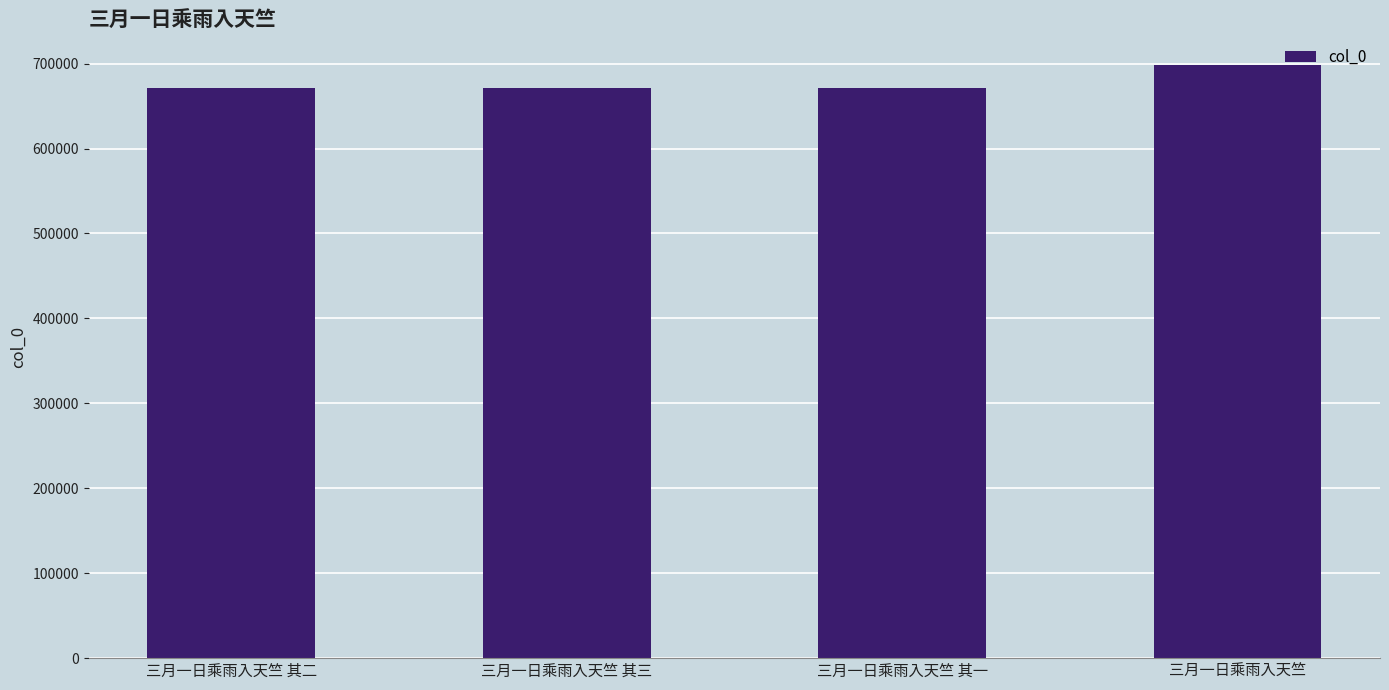

Approximately how many times larger is the value at 三月一日乘雨入天竺 compared to 三月一日乘雨入天竺 其二?

1.0